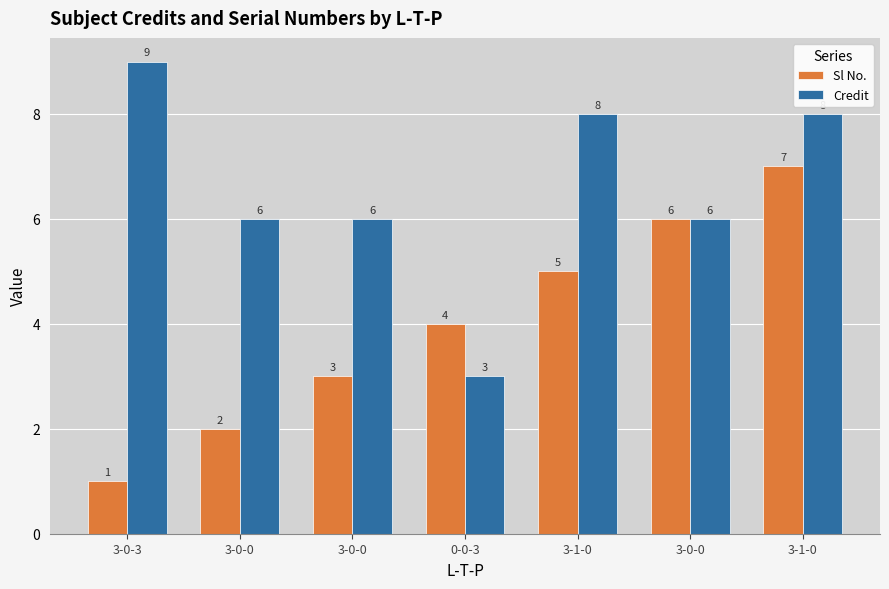

At which category is the sum across all series the highest?

3-1-0